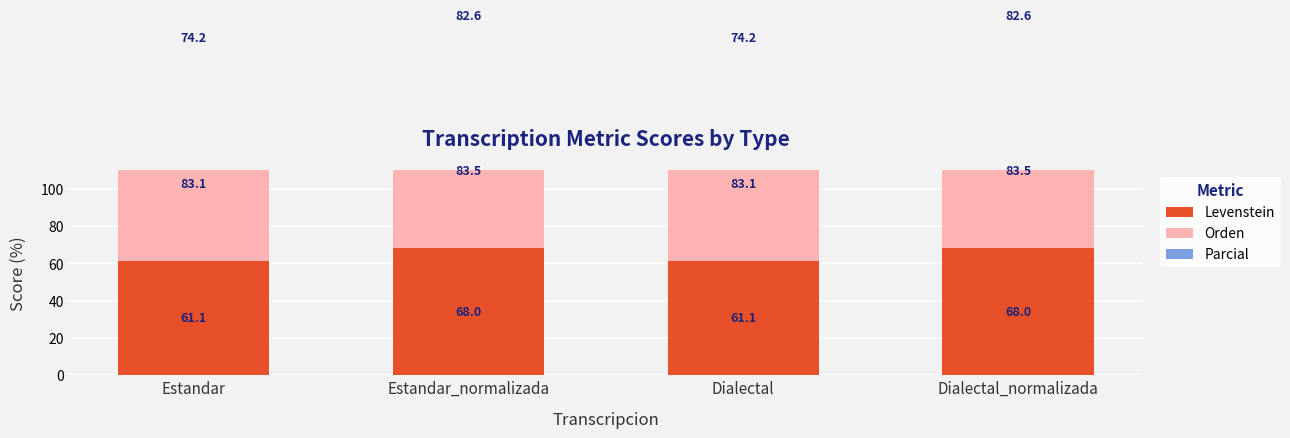

At how many categories does at least one series exceed 80?

4